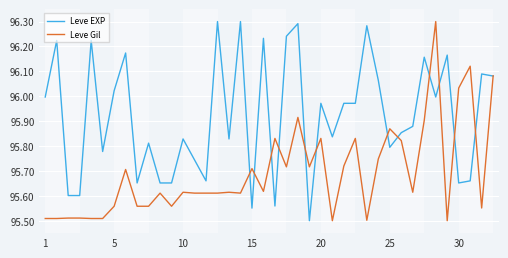

Rank the series by their average value, from lowest to highest.

Leve Gil, Leve EXP